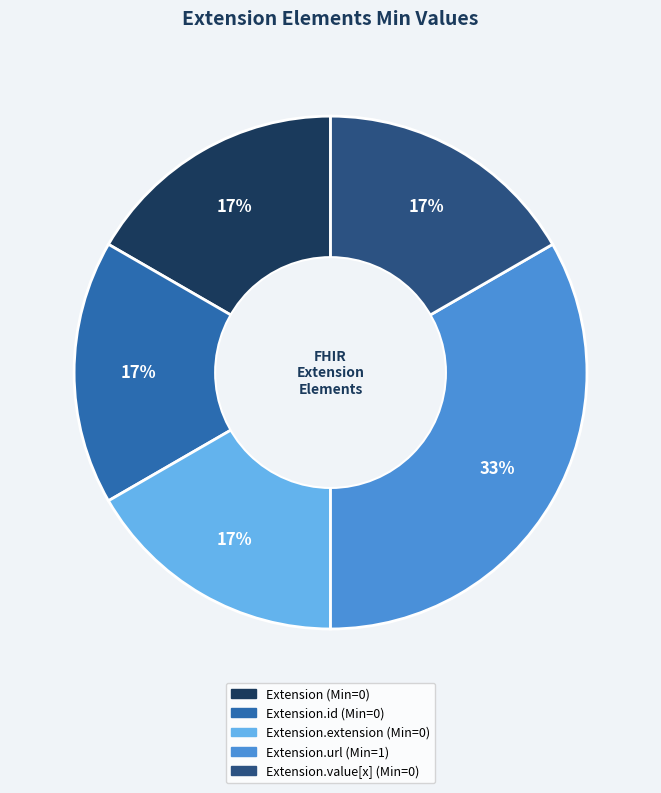

Is there a majority slice in this chart?

No